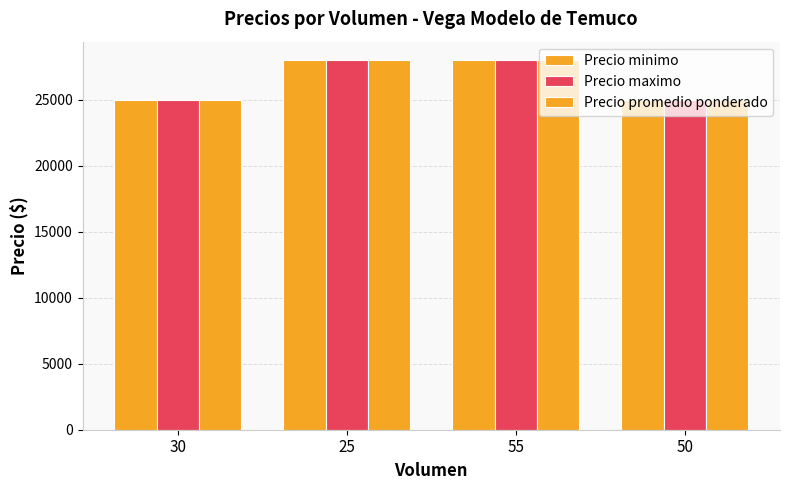

How many data points in Precio minimo are less than 28000?

2